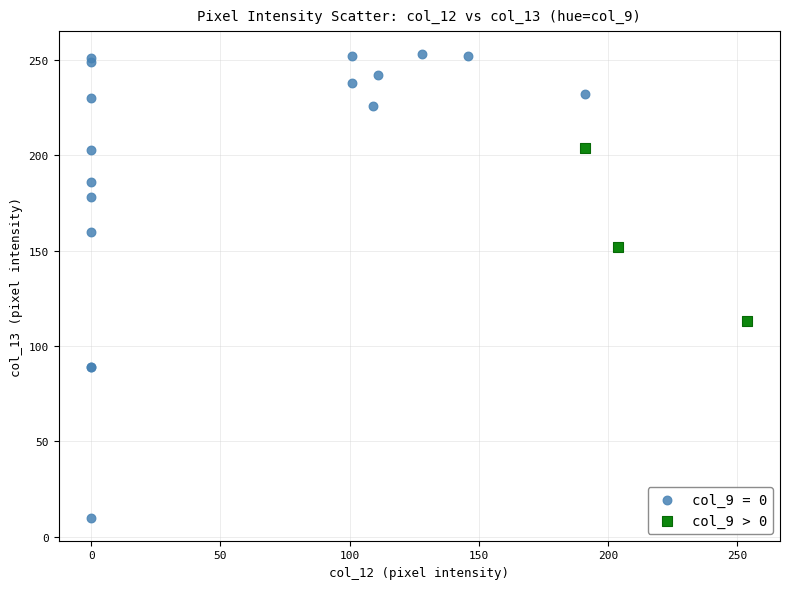

Which series reaches the minimum Y coordinate?

col_9 = 0